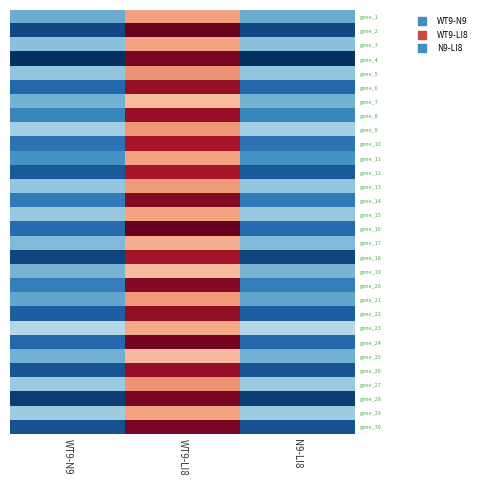

At how many categories does at least one series exceed 41134?

2